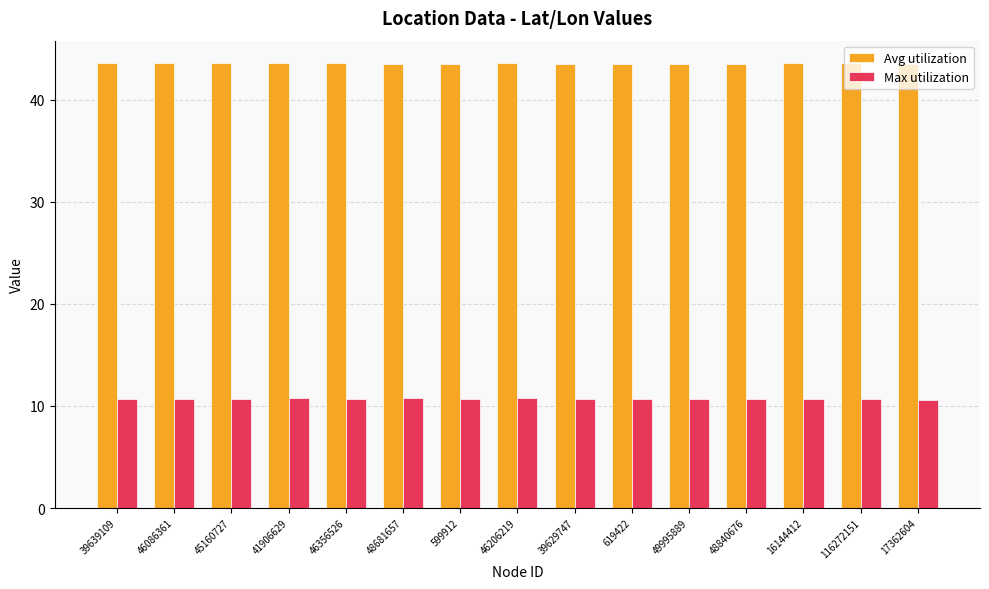

Is it true that Max utilization equals 10.7 at 49995889?

True